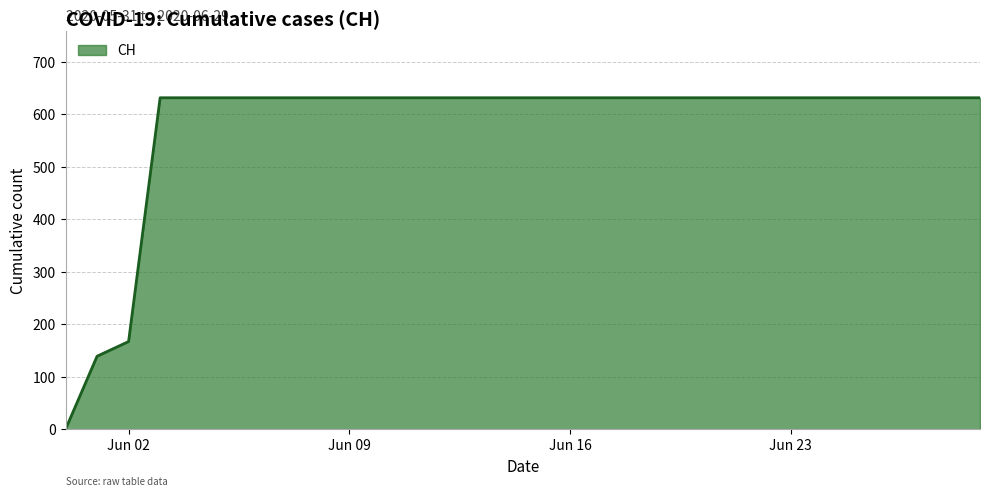

What is the maximum value shown in the chart?

631